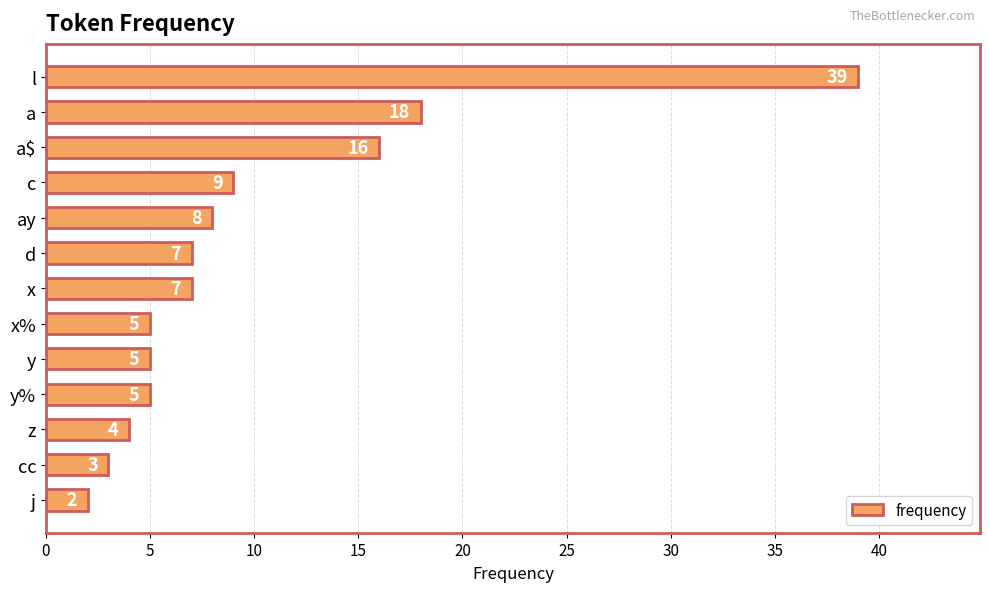

Which label corresponds to the smallest value in the chart?

j